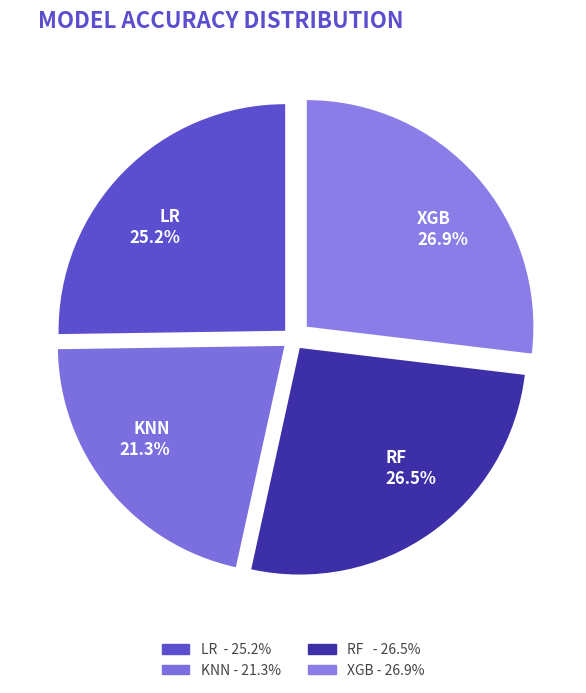

Does RF represent more than half of the total?

No